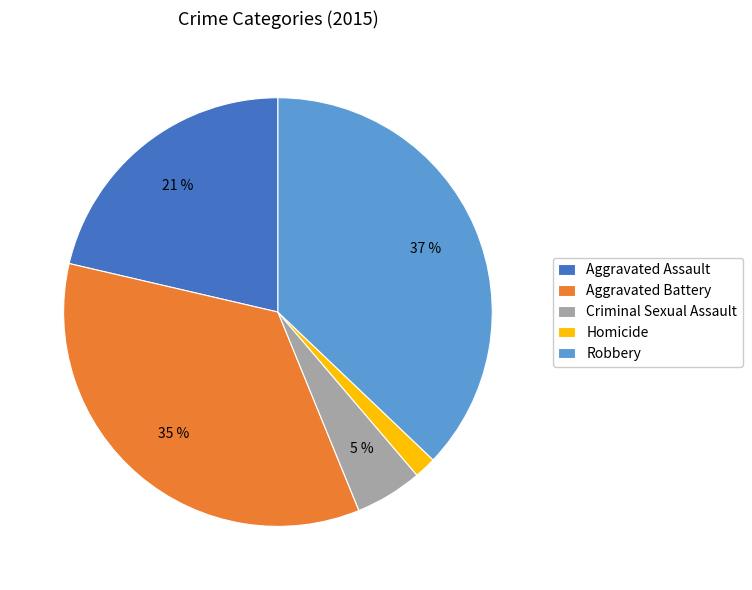

To the nearest percent, what is the combined percentage of Criminal Sexual Assault and Aggravated Assault?

26%